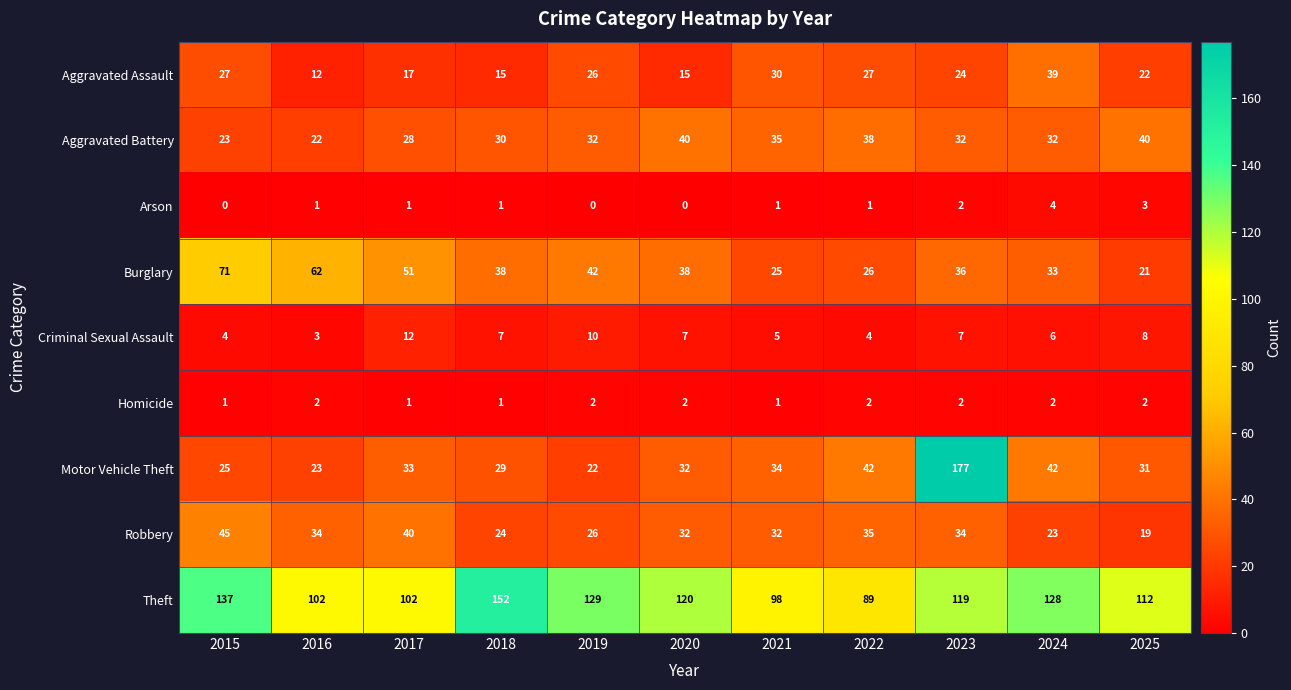

What is the average value of the Motor Vehicle Theft series?

45